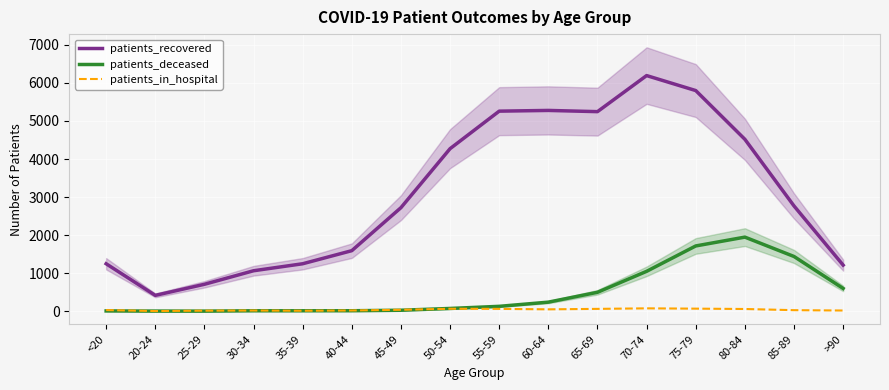

Which series has the widest spread of values?

patients_recovered